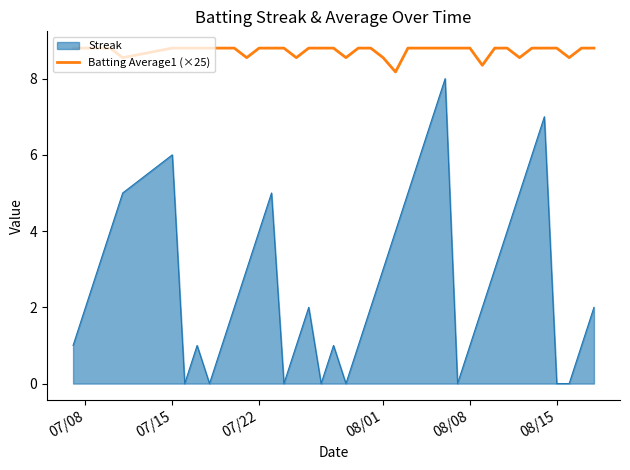

Which series has the widest spread of values?

Streak